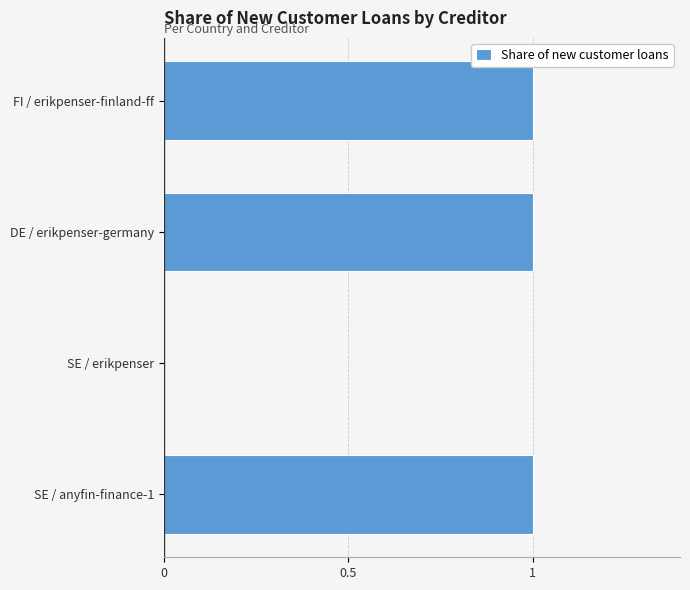

What is the ratio of the value at FI / erikpenser-finland-ff to the value at DE / erikpenser-germany?

1.0